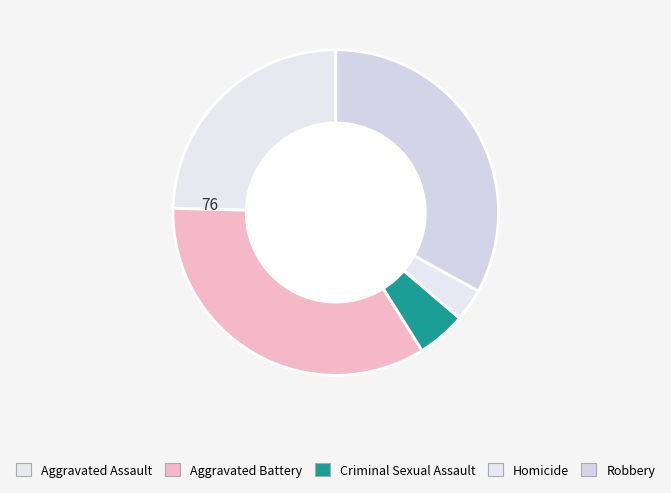

How many slices are in this pie chart?

5